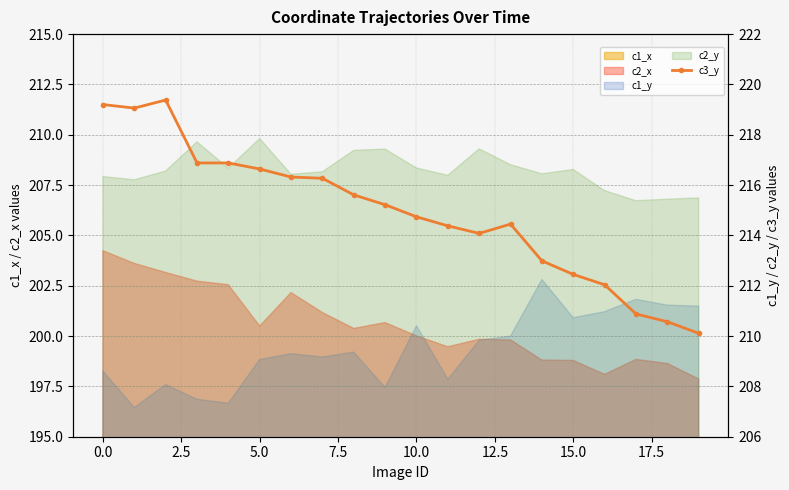

What is the difference between the second highest and second lowest values?

8.6